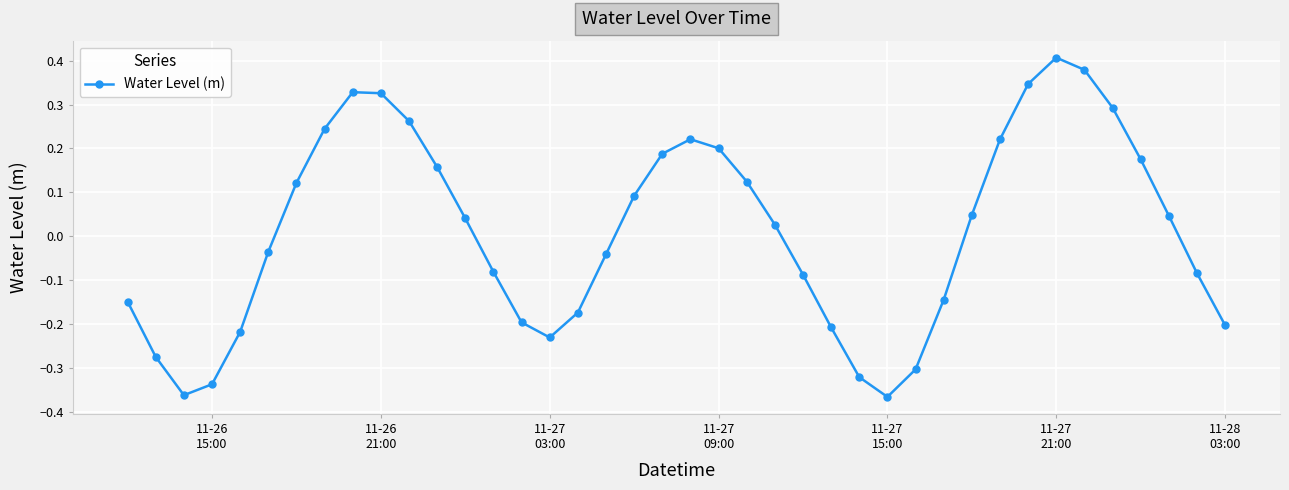

How many points are lower than both their immediate neighbors (excluding endpoints)?

3